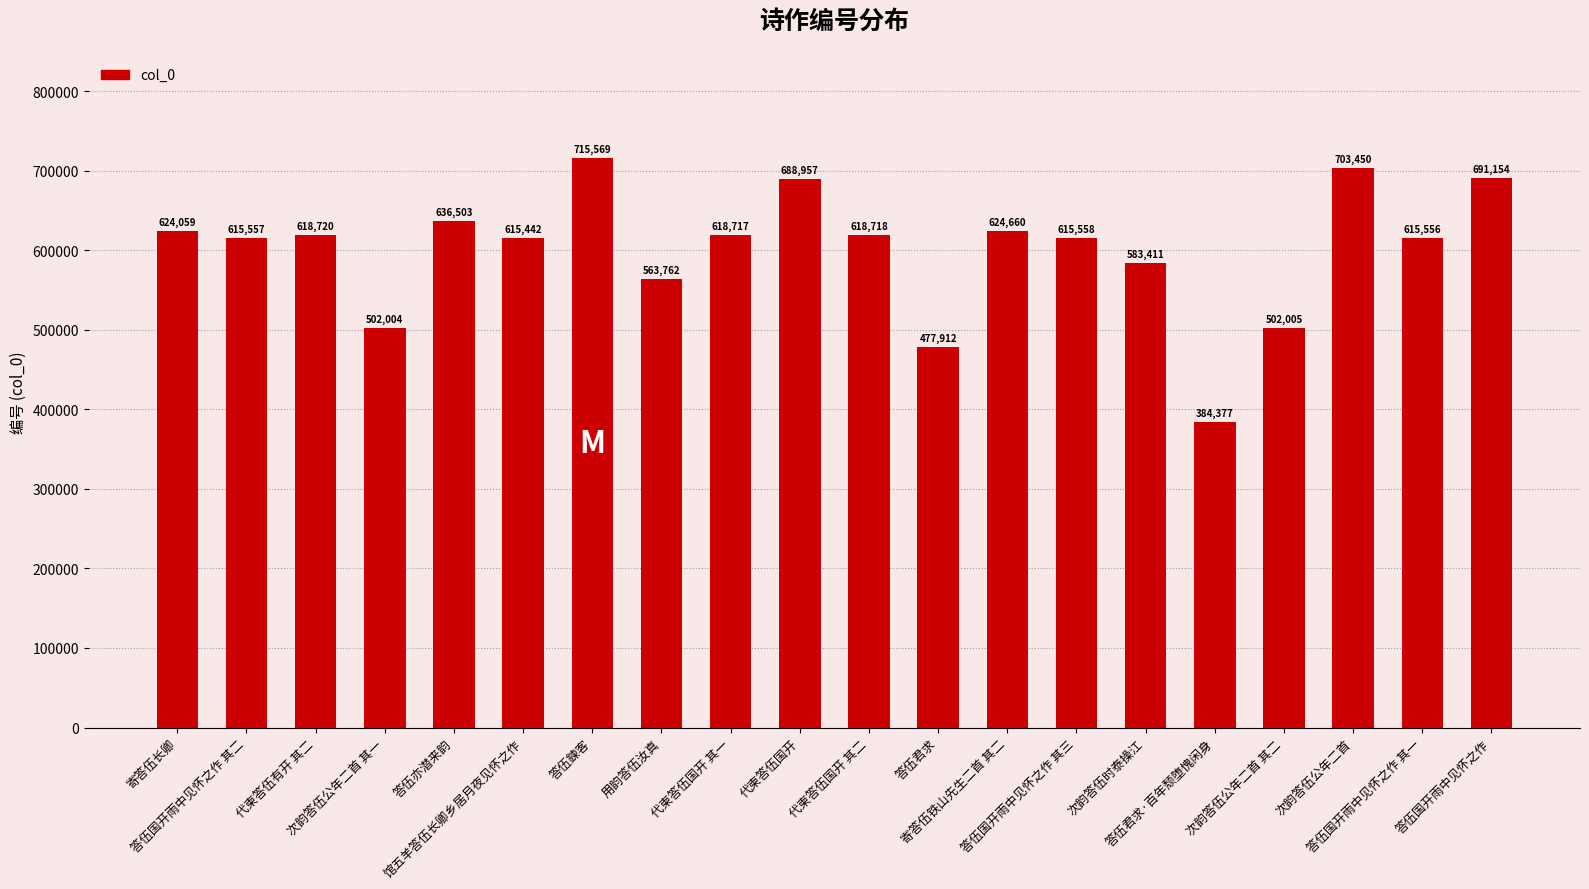

At which label is the value closest to 549973?

用韵答伍汝真